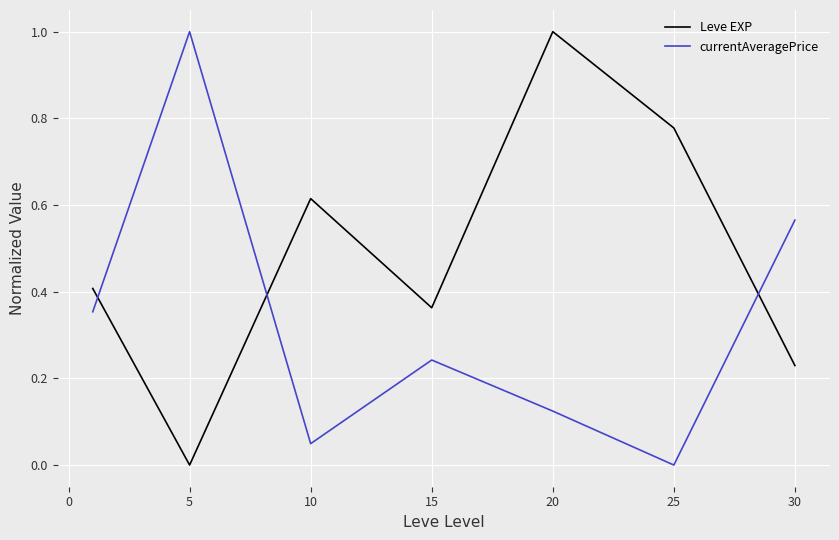

What is the highest value of the Leve EXP series?

1.0